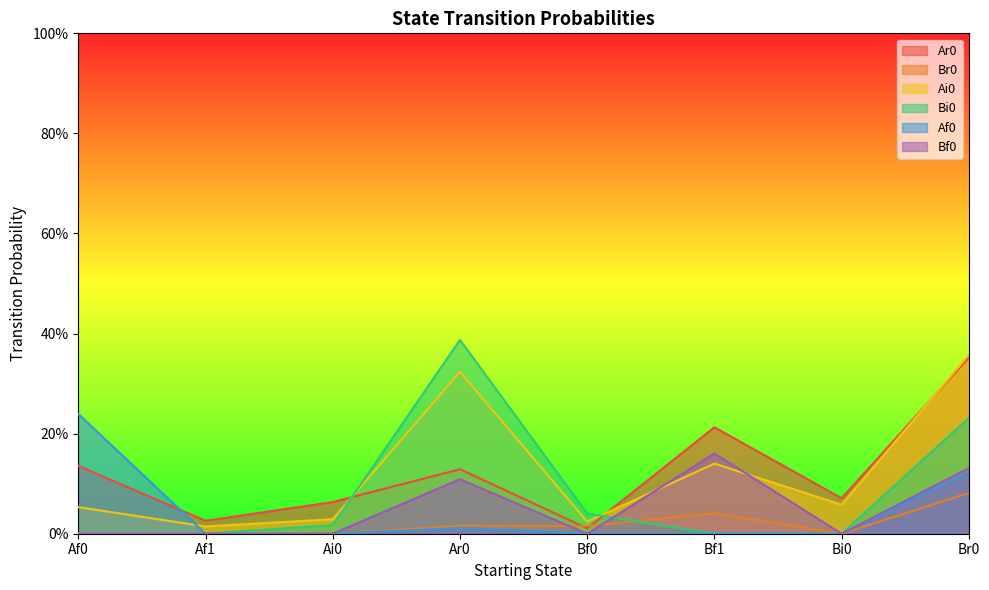

Which series changed the most between Bf0 and Bi0?

Ar0